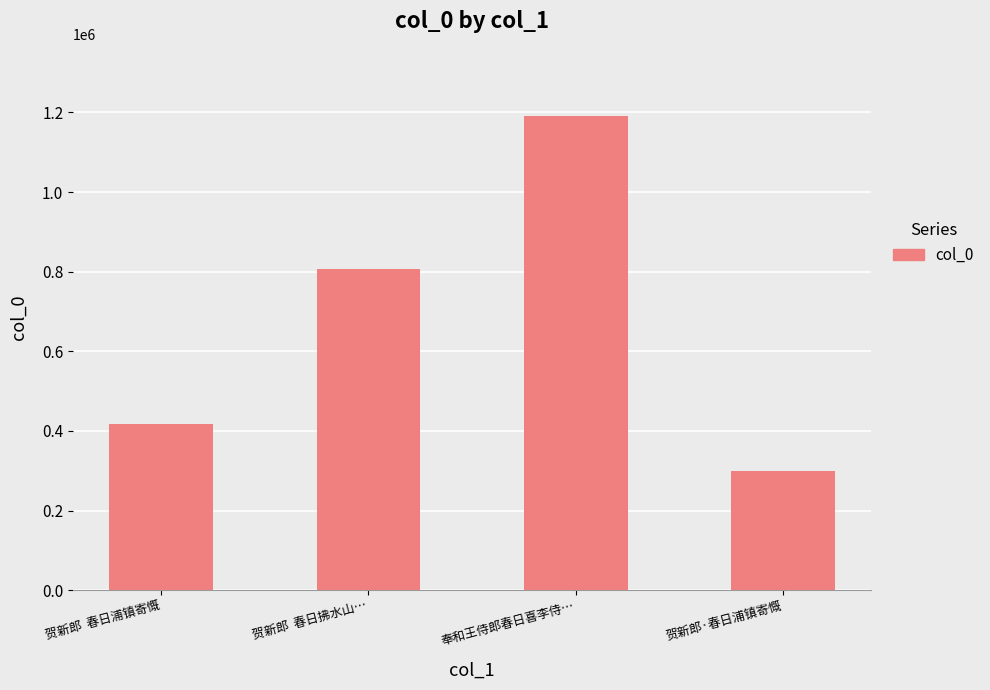

Which has a higher value, 奉和王侍郎春日喜李侍… or 贺新郎  春日拂水山…?

奉和王侍郎春日喜李侍…